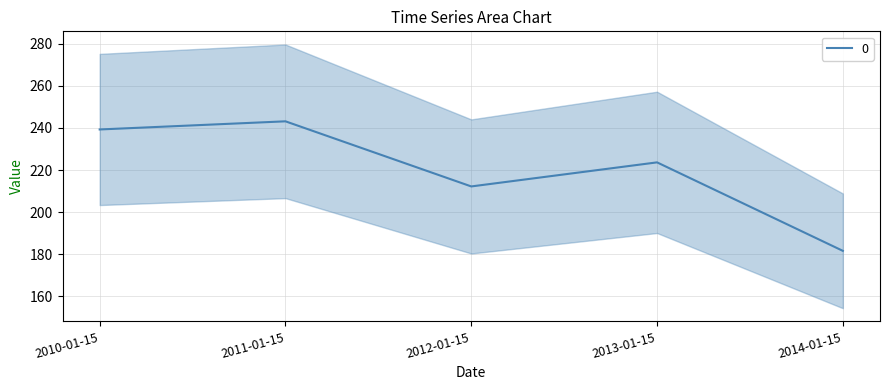

What is the label of the 4th point from the left?

2013-01-15